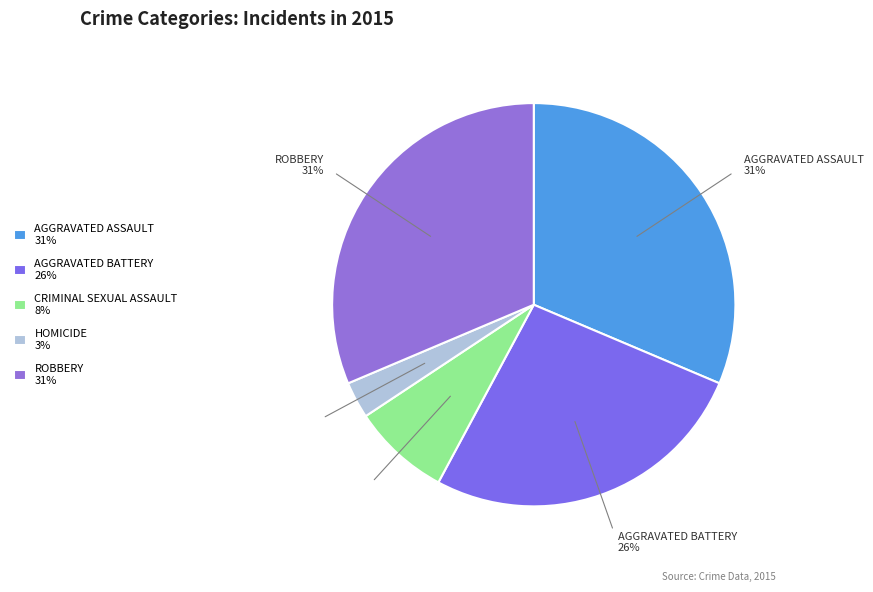

How many segments does this pie chart have?

5